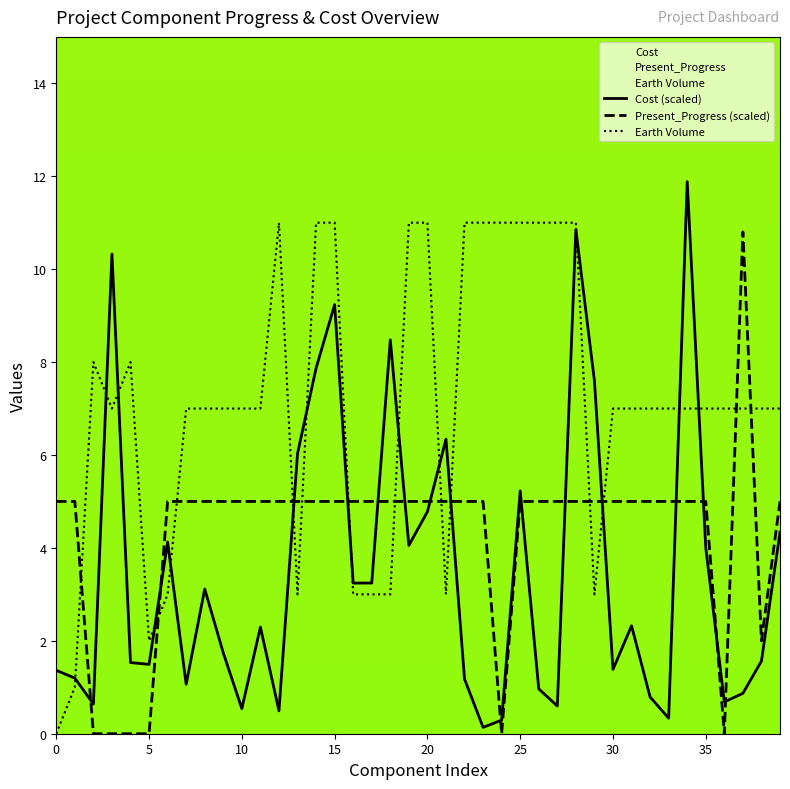

How many intersections are there between Present_Progress (scaled) and Cost (scaled)?

16